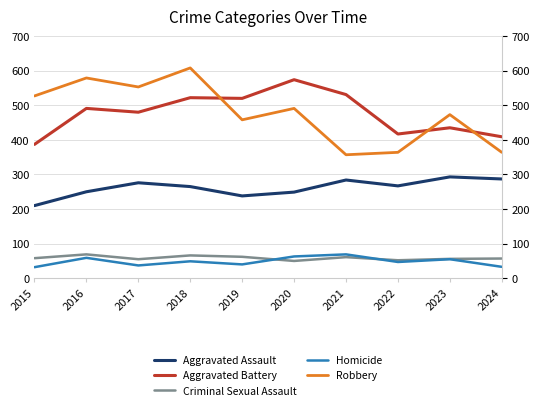

Is the value of Aggravated Assault at 2017 greater than the value of Aggravated Battery at 2017?

No